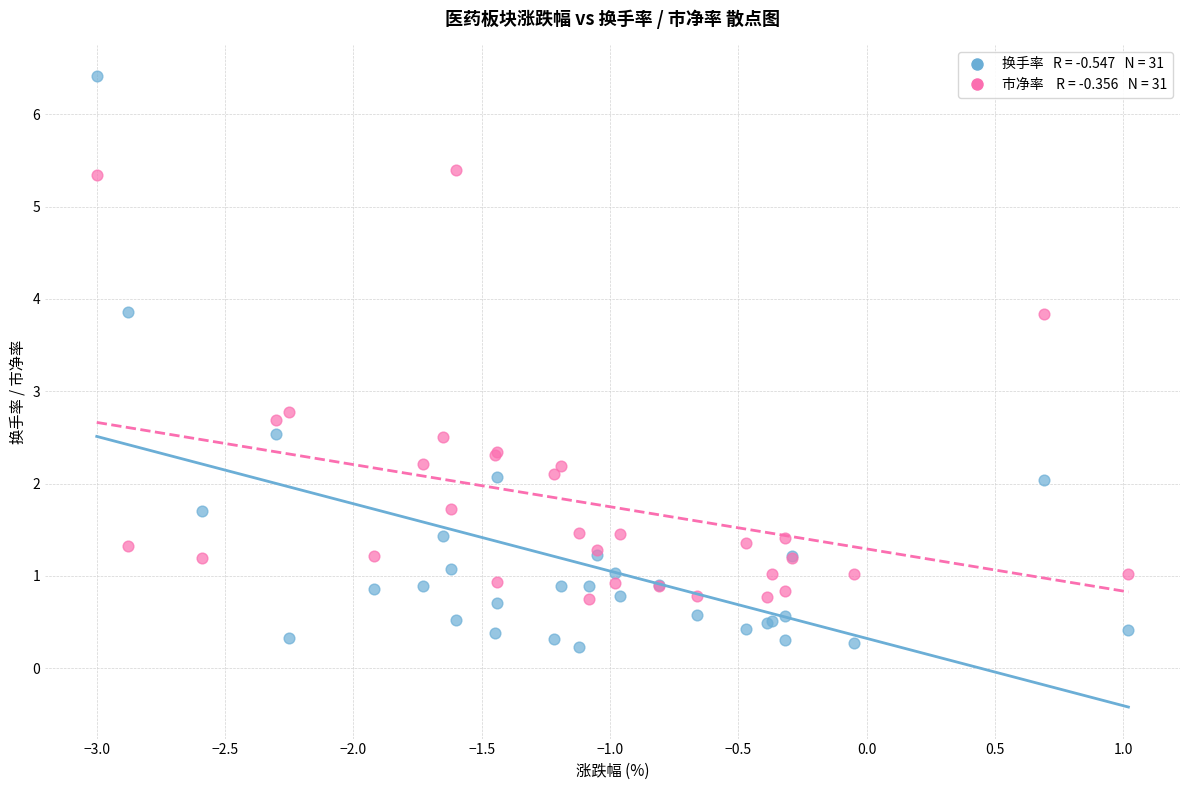

Across all series, what Y value is closest to 3?

2.8